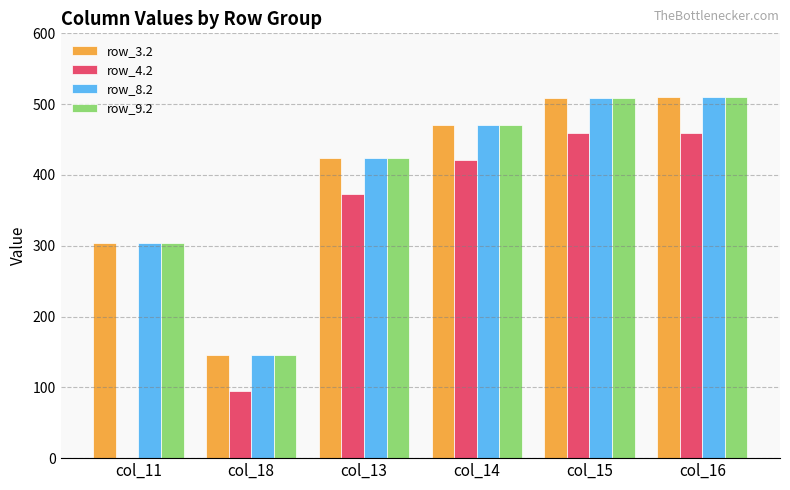

The value of row_3.2 at col_11 is 431.2. True or false?

False